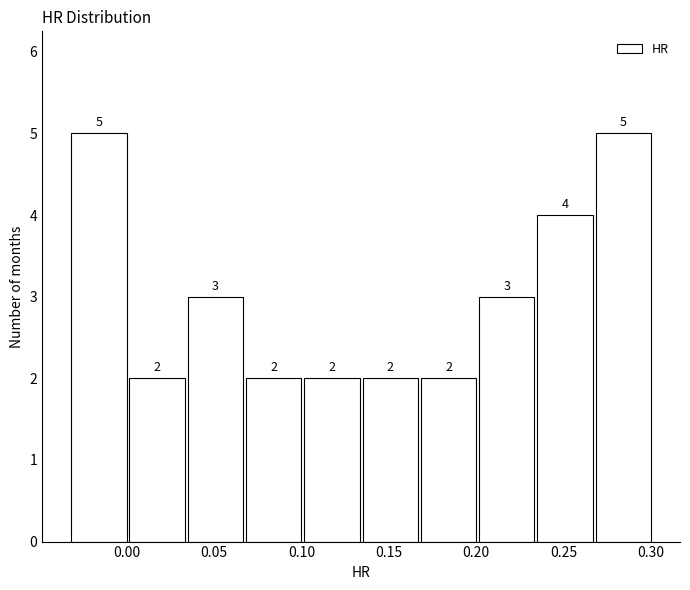

Reading left to right, transcribe this chart: for each bar, give the range it covers on the x-axis and its height. The bar edges are not printed on the chart, so give them approximately, as read against the axis.

-0.035 to 0.000: 5
0.000 to 0.035: 2
0.035 to 0.065: 3
0.065 to 0.100: 2
0.100 to 0.135: 2
0.135 to 0.170: 2
0.170 to 0.200: 2
0.200 to 0.235: 3
0.235 to 0.270: 4
0.270 to 0.300: 5